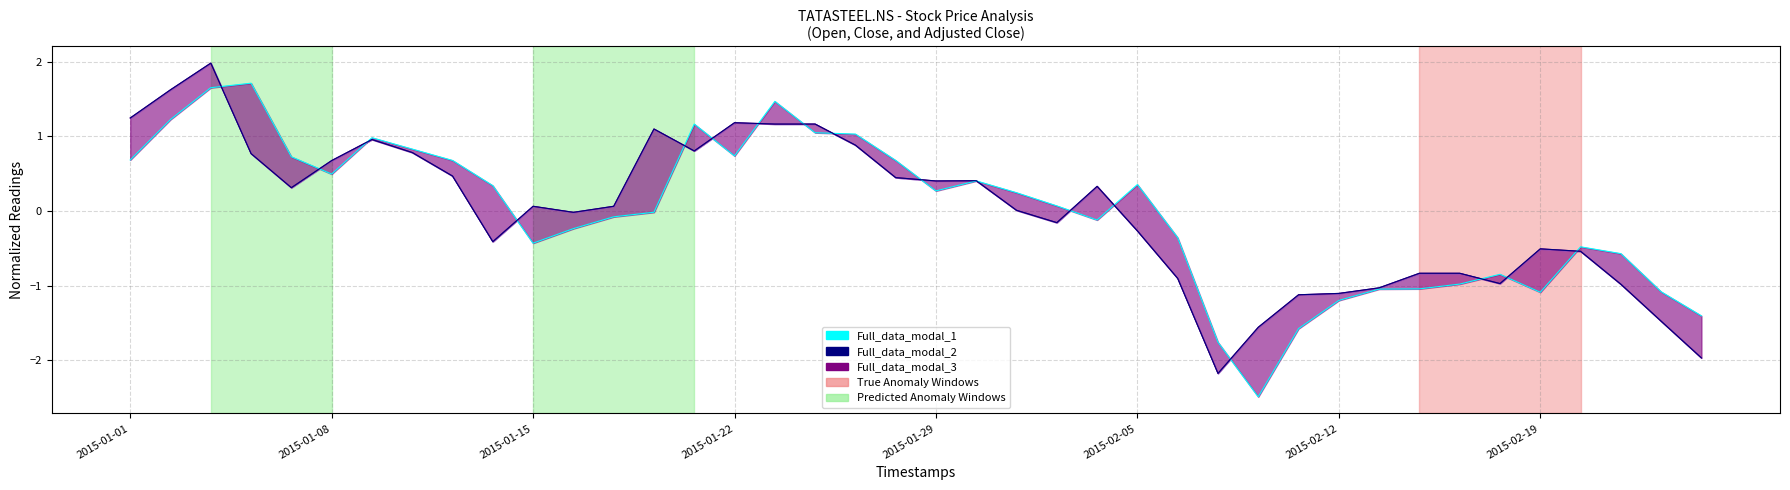

Between 13 and 10, which is larger?

13